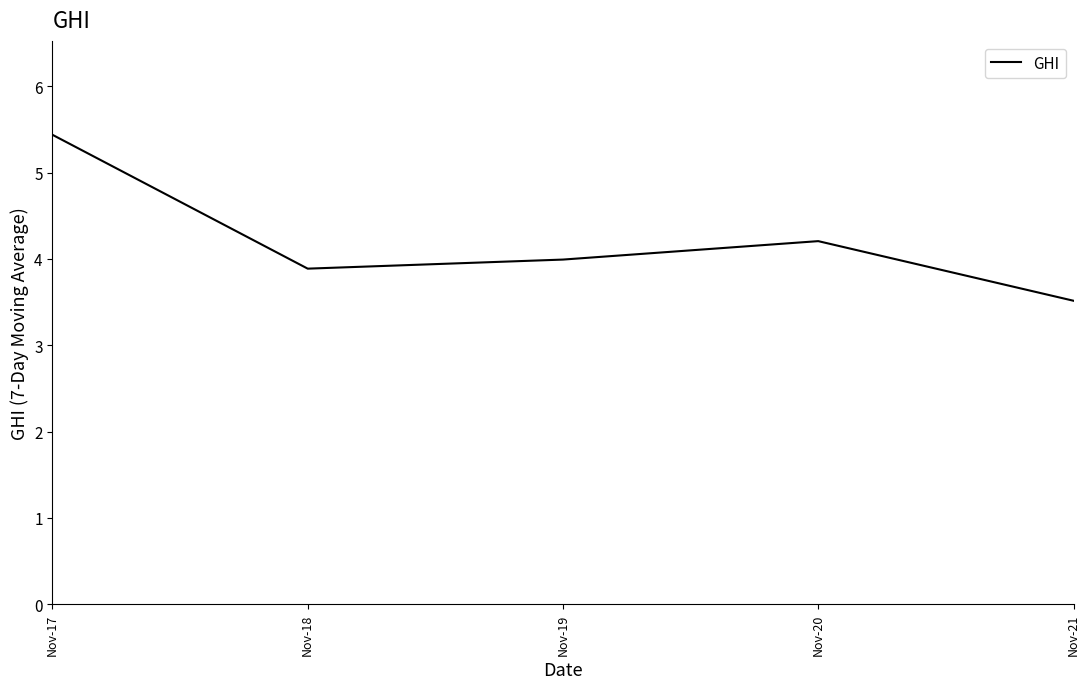

Which has a higher value, Nov-17 or Nov-21?

Nov-17